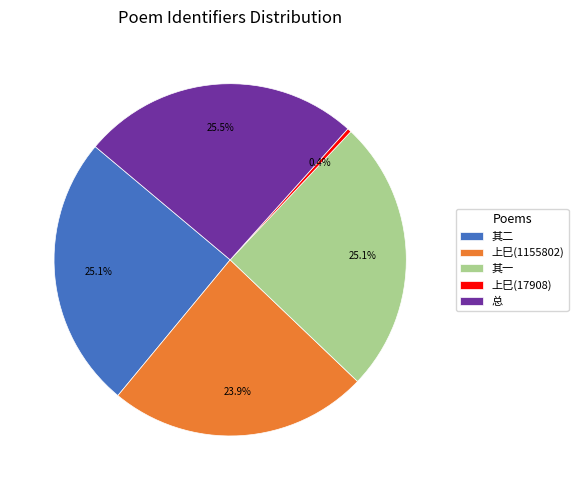

Is 总 the majority of the pie?

No